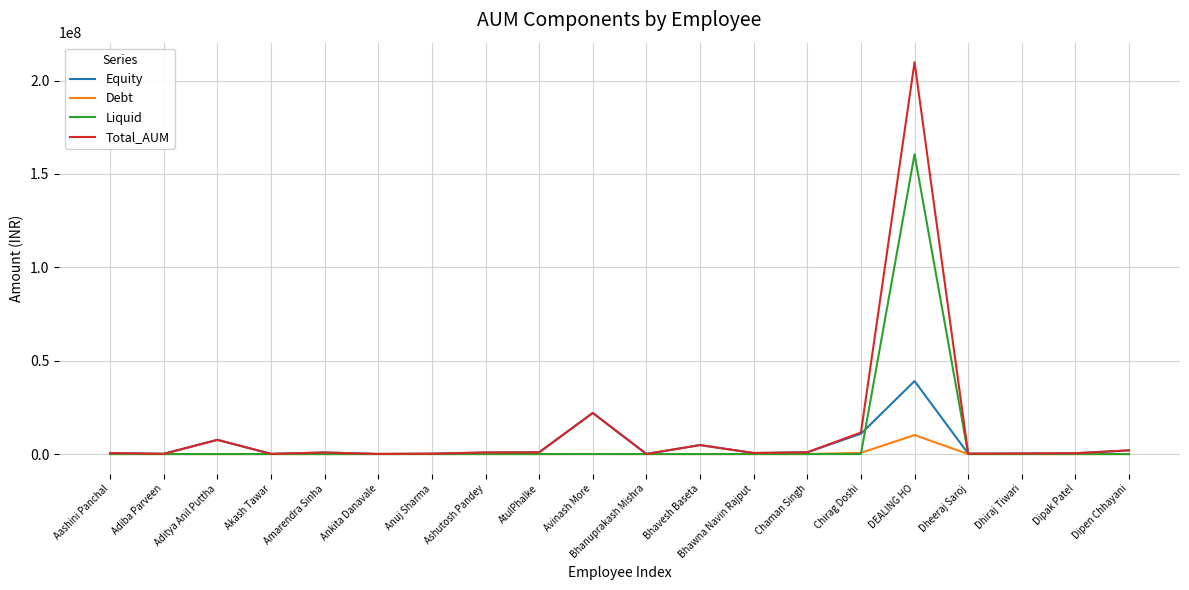

What is the maximum value for Liquid?

160587986.2